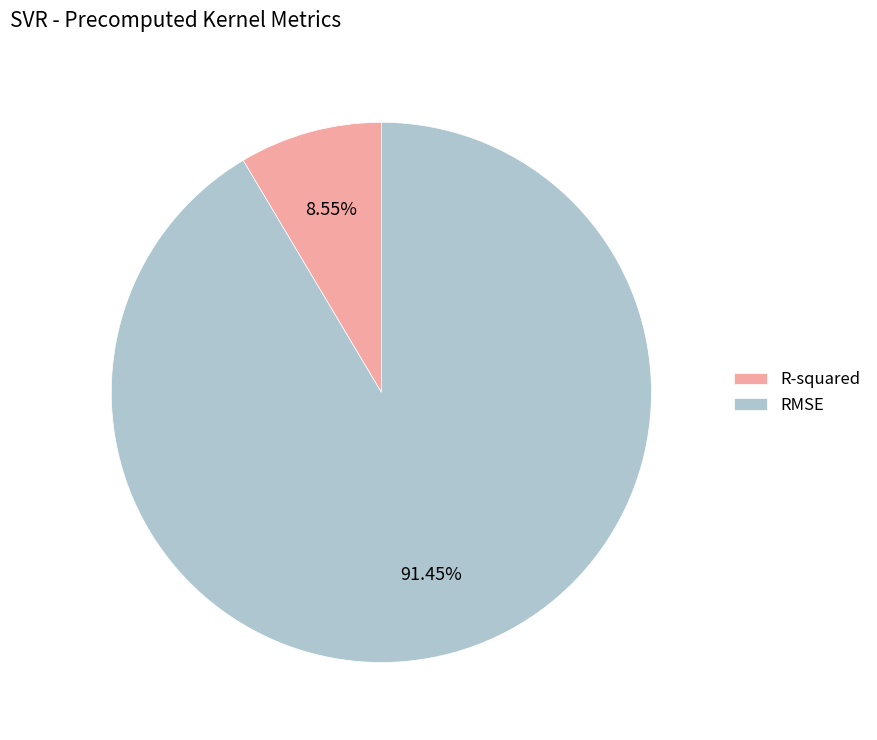

Rank the categories by value from lowest to highest.

R-squared, RMSE